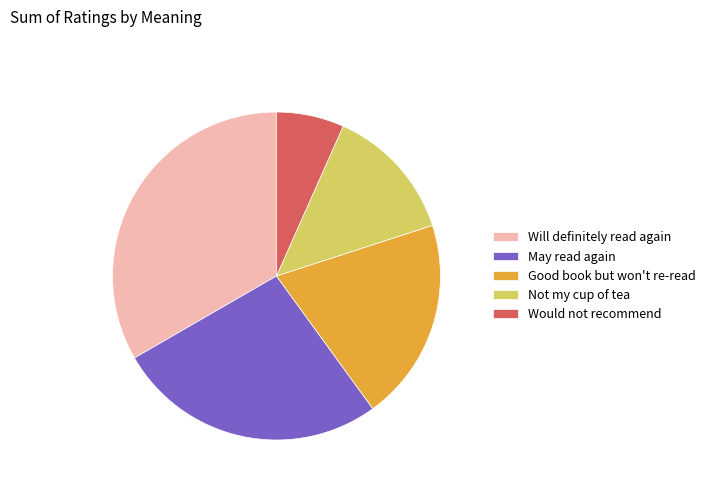

Which slice is the largest?

Will definitely read again